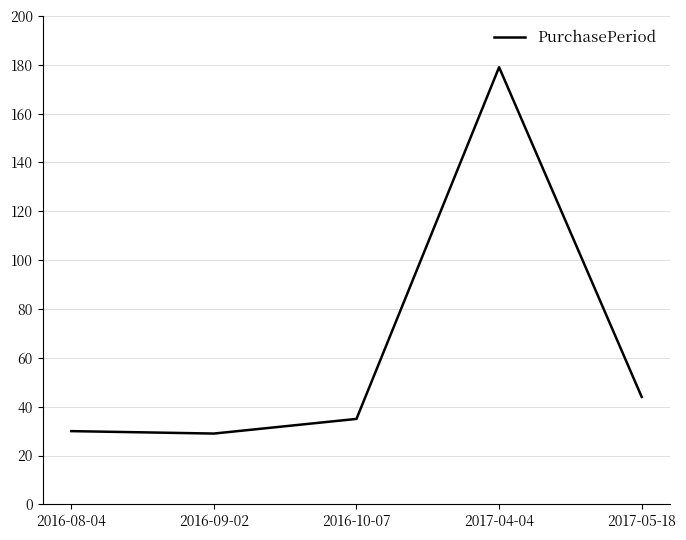

Does the chart display data point markers on the line(s)?

No